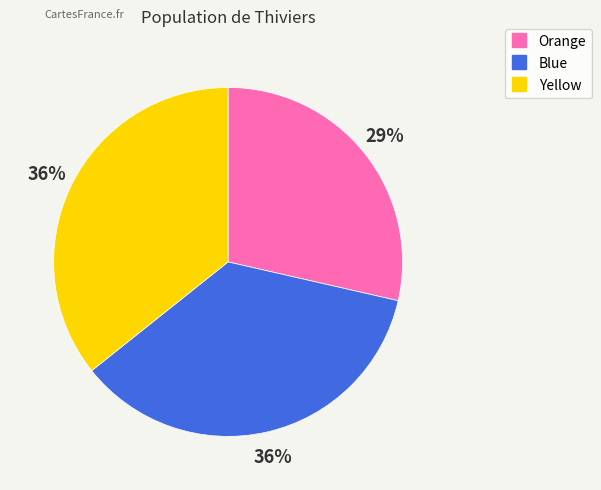

How many slices are in this pie chart?

3